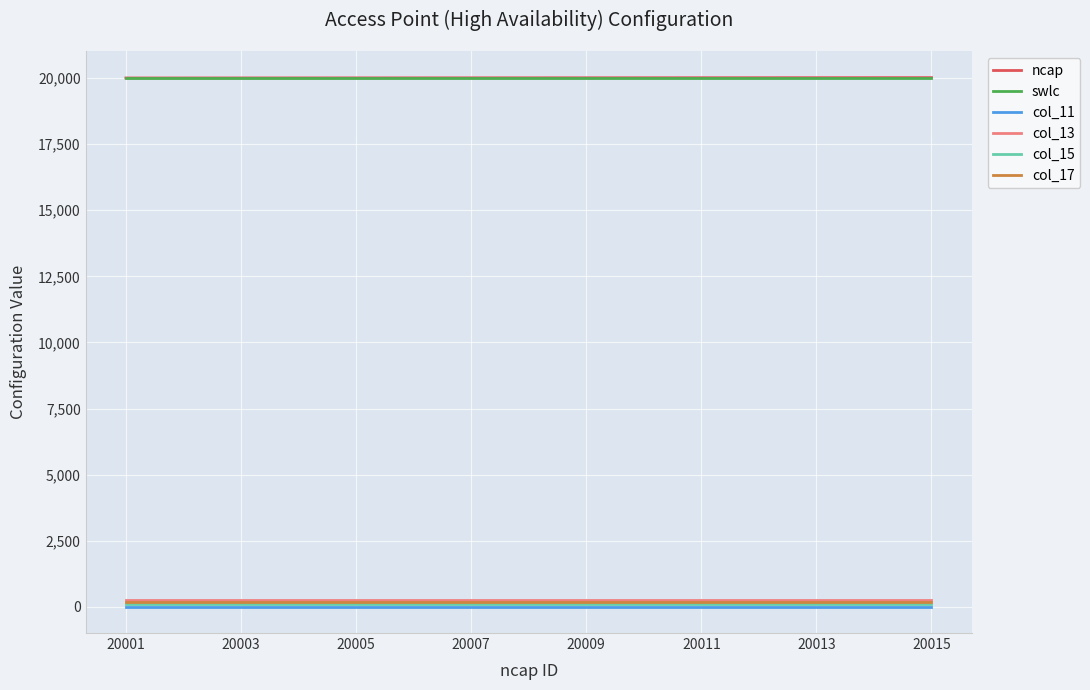

True or false: col_11 and ncap intersect in this chart.

False